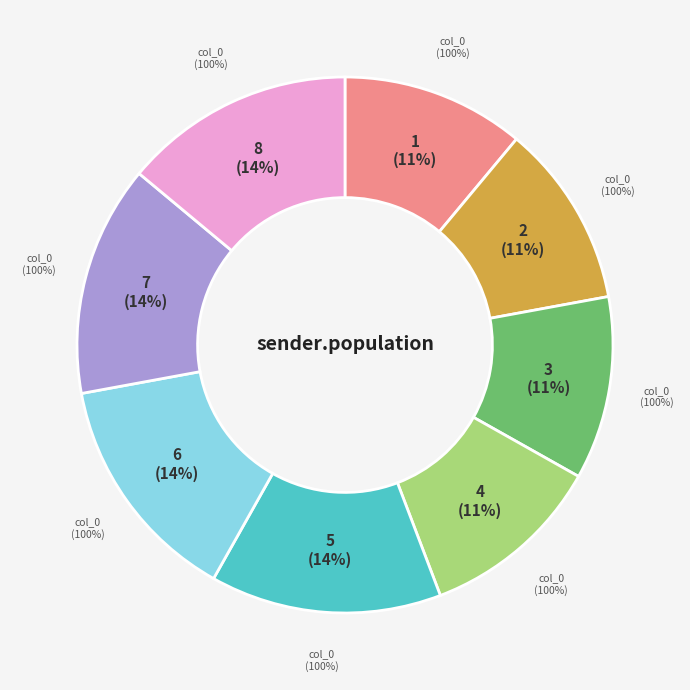

Between 7 and 2, which is larger?

7